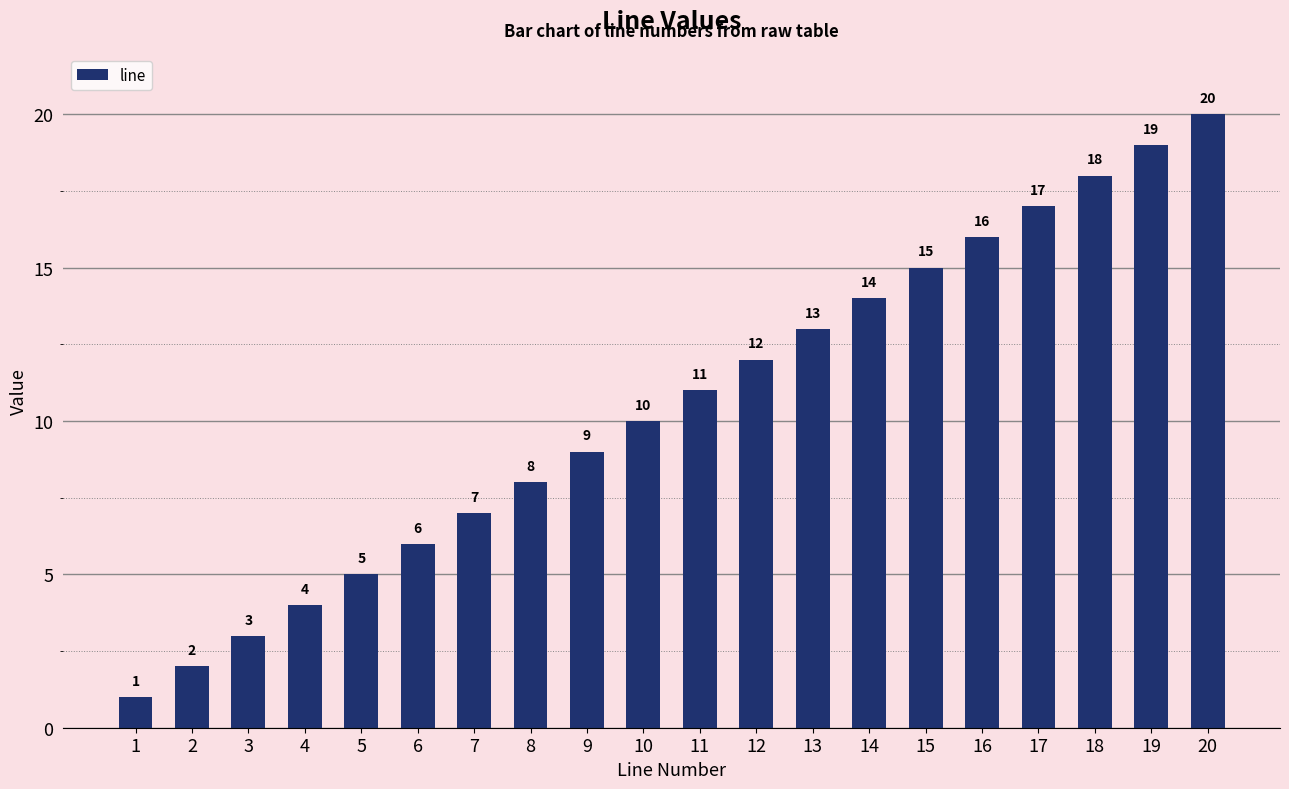

What is the difference between the values at 3 and 9?

6